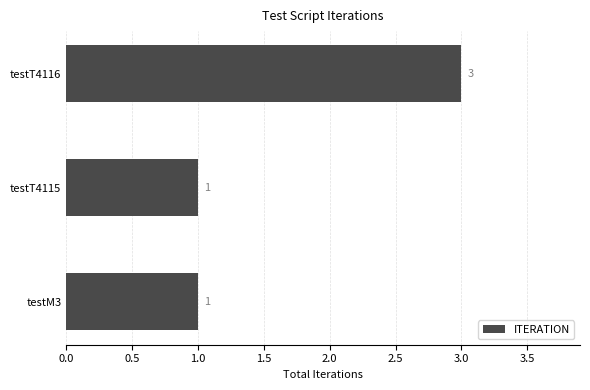

What is the average value?

2